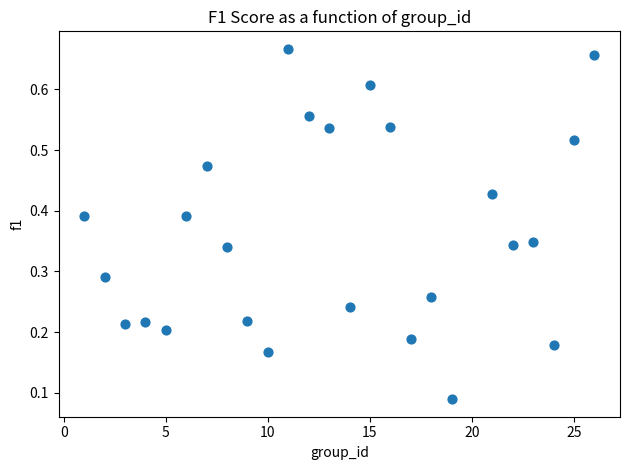

What is the range of X values (max minus min)?

25.0